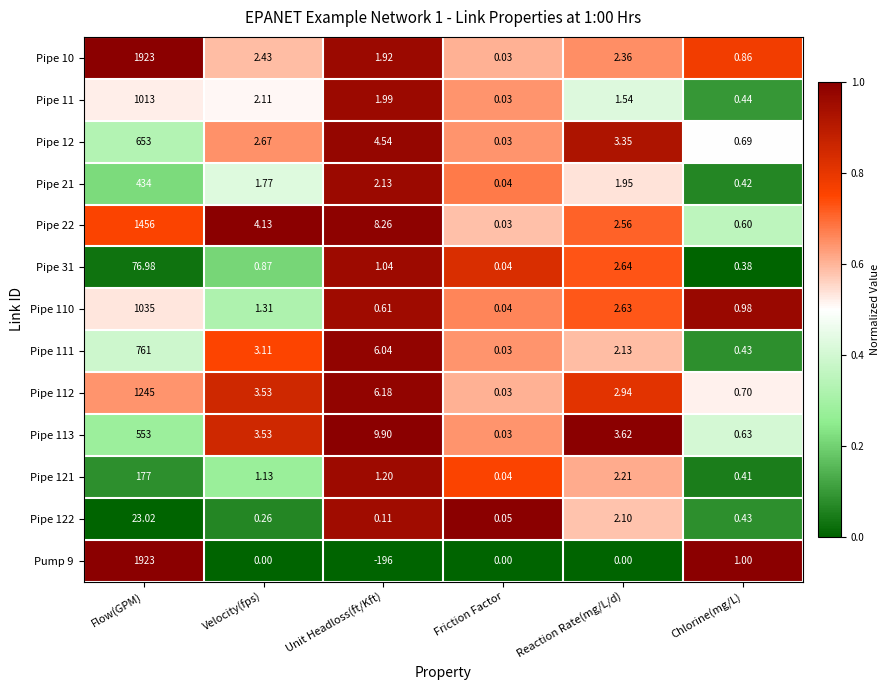

At which label does Pipe 10 first exceed 2?

Flow(GPM)